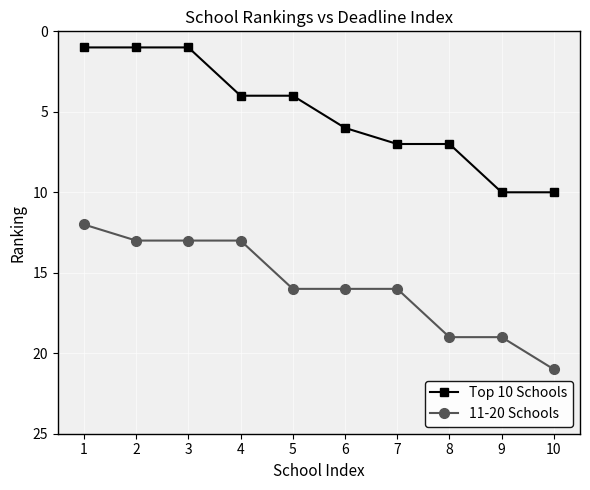

Reading left to right, transcribe all the data shown in this chart.

Top 10 Schools: 1	1	1	4	4	6	7	7	10	10
11-20 Schools: 12	13	13	13	16	16	16	19	19	21